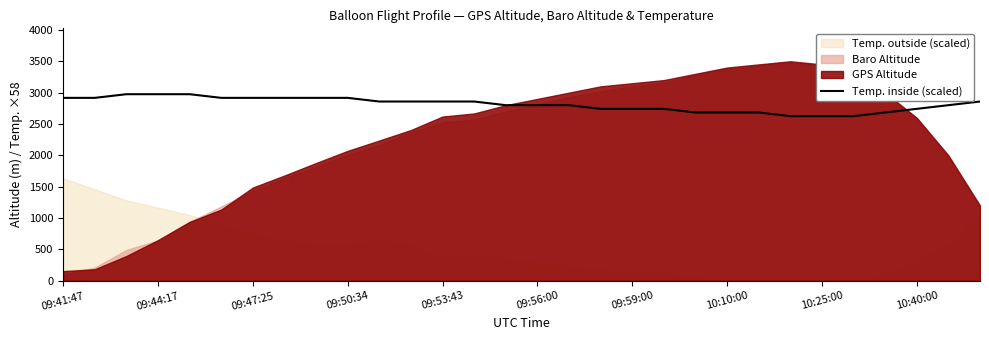

Reading left to right, extract all data points from this chart.

2916.7	2916.7	2975.0	2975.0	2975.0	2916.7	2916.7	2916.7	2916.7	2916.7	2858.3	2858.3	2858.3	2858.3	2800.0	2800.0	2800.0	2741.7	2741.7	2741.7	2683.3	2683.3	2683.3	2625.0	2625.0	2625.0	2683.3	2741.7	2800.0	2858.3